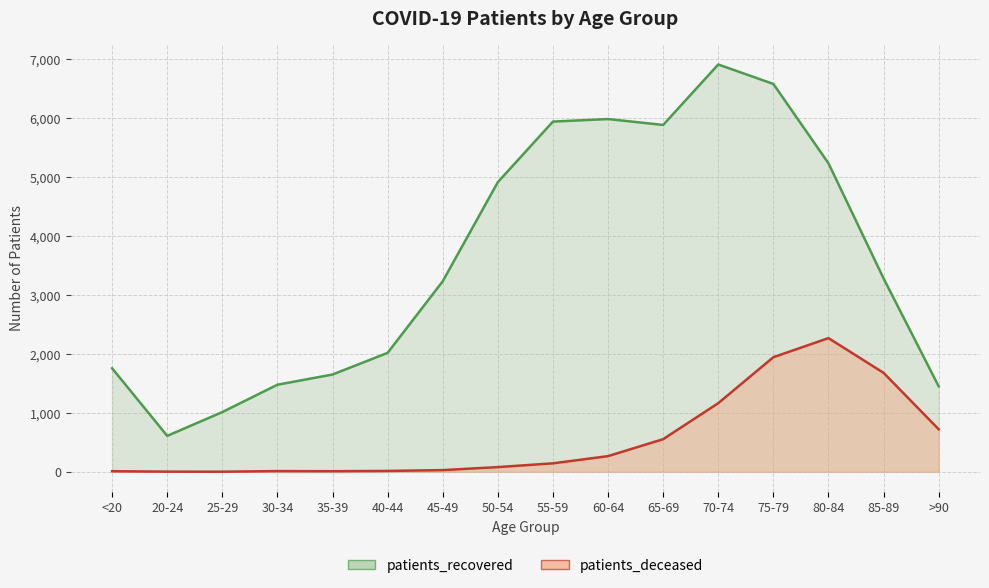

Reading right to left, list all the values displayed in this chart.

patients_recovered: >90=1451	85-89=3282	80-84=5236	75-79=6583	70-74=6913	65-69=5887	60-64=5987	55-59=5944	50-54=4916	45-49=3234	40-44=2019	35-39=1651	30-34=1478	25-29=1014	20-24=610	<20=1757
patients_deceased: >90=722	85-89=1680	80-84=2269	75-79=1945	70-74=1165	65-69=554	60-64=266	55-59=144	50-54=80	45-49=29	40-44=15	35-39=10	30-34=12	25-29=2	20-24=3	<20=10